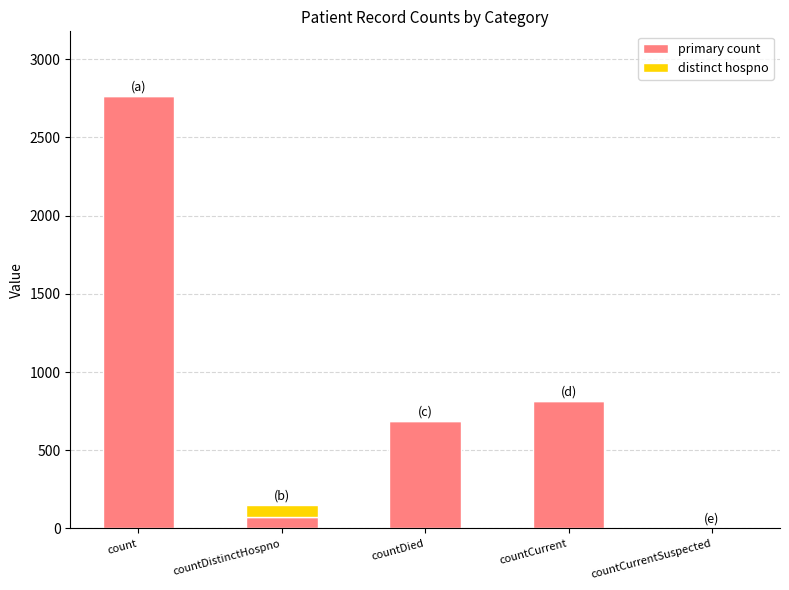

What is the total value across all series at countDistinctHospno?

148